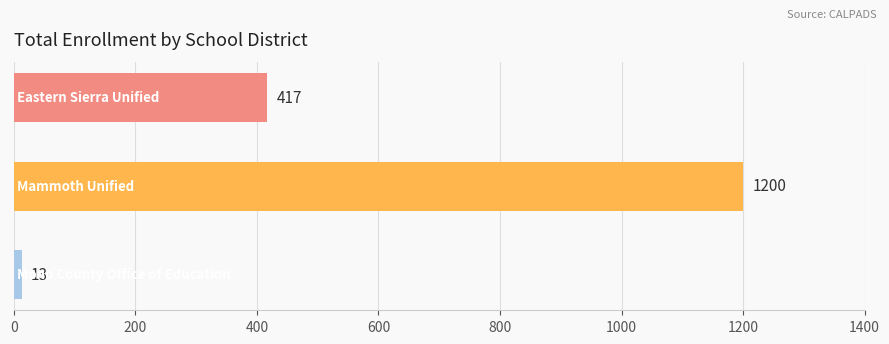

What is the value of the 3rd bar from the top?

13